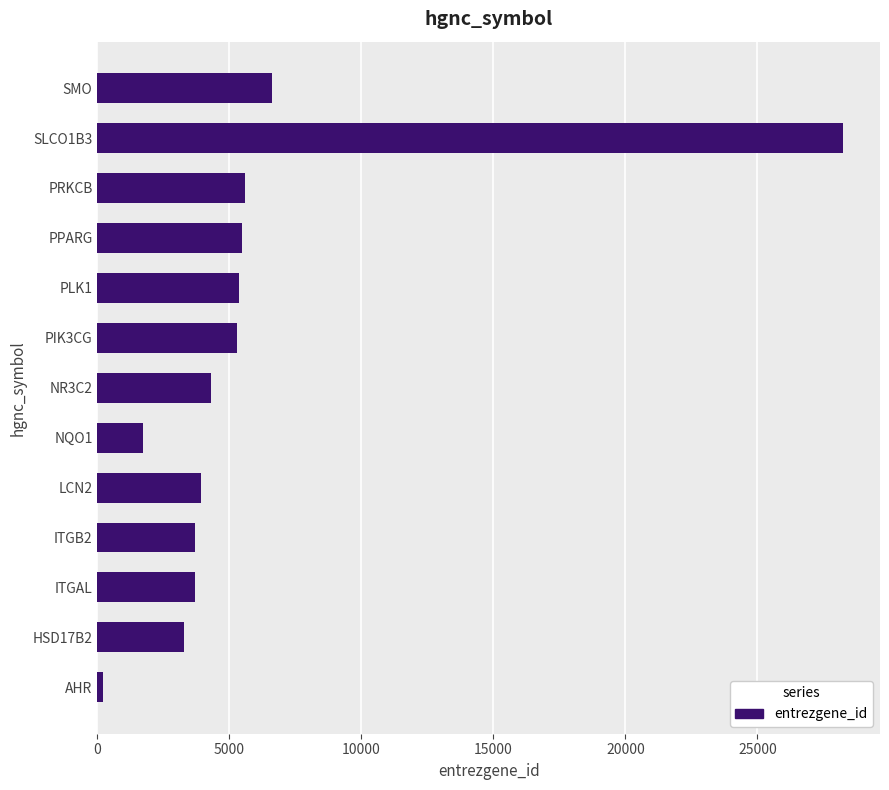

The value at PPARG is 9315. True or false?

False